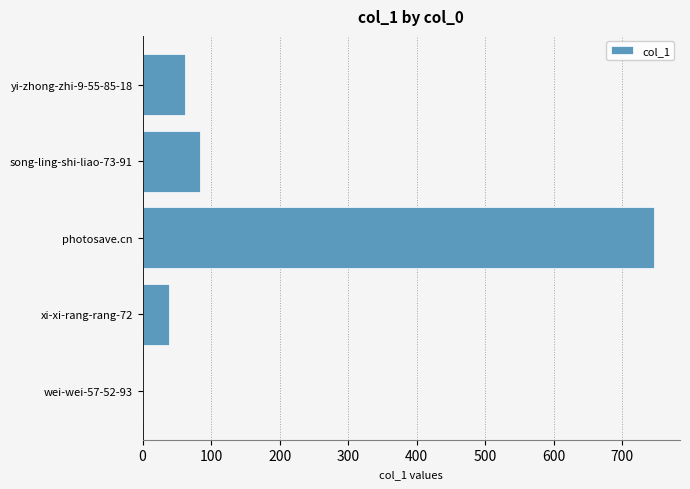

Read the value at yi-zhong-zhi-9-55-85-18, to the nearest 10.

60